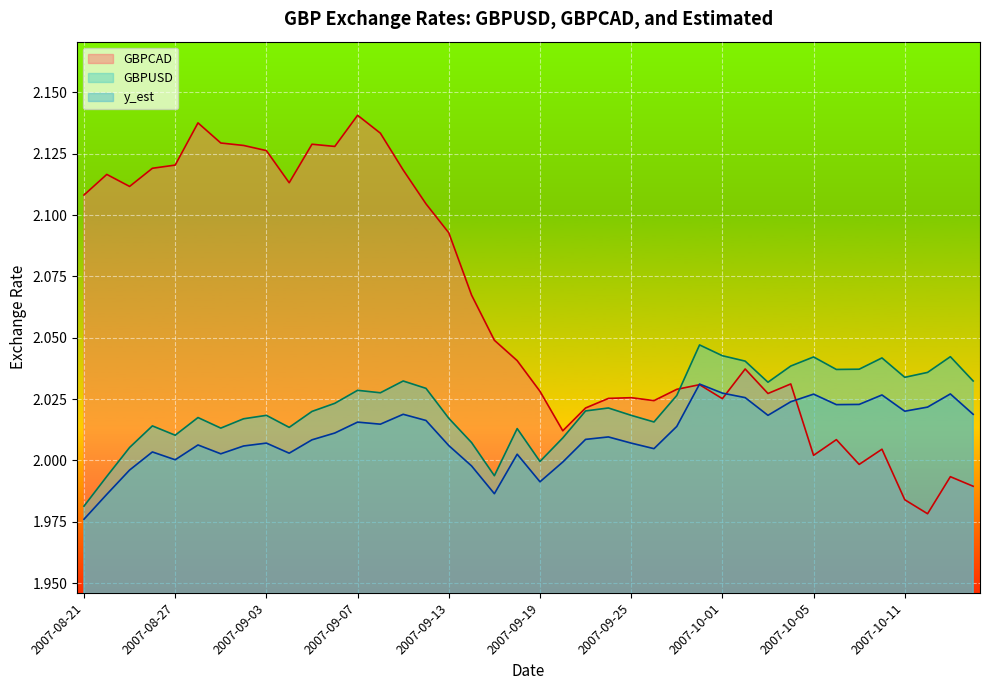

What is the maximum value for y_est?

2.0